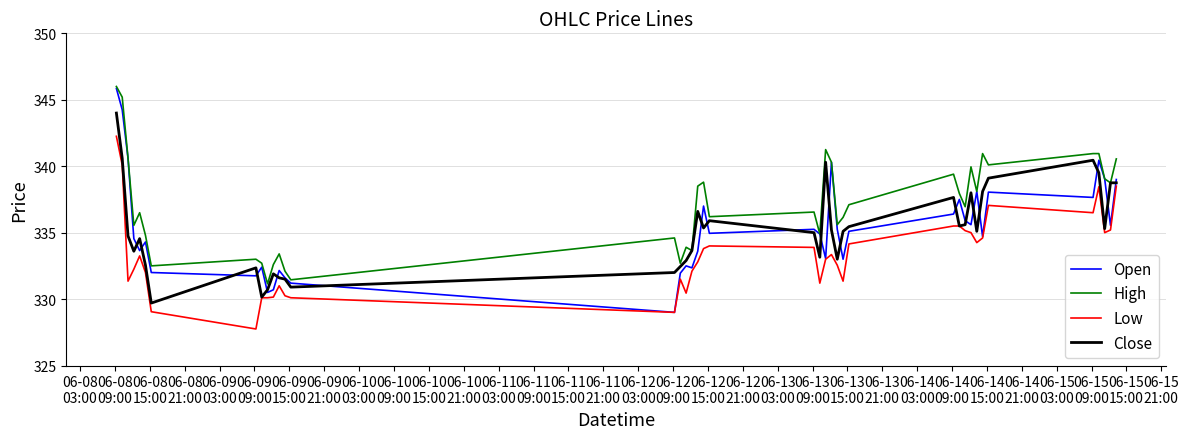

Which series has the largest total across all categories?

High